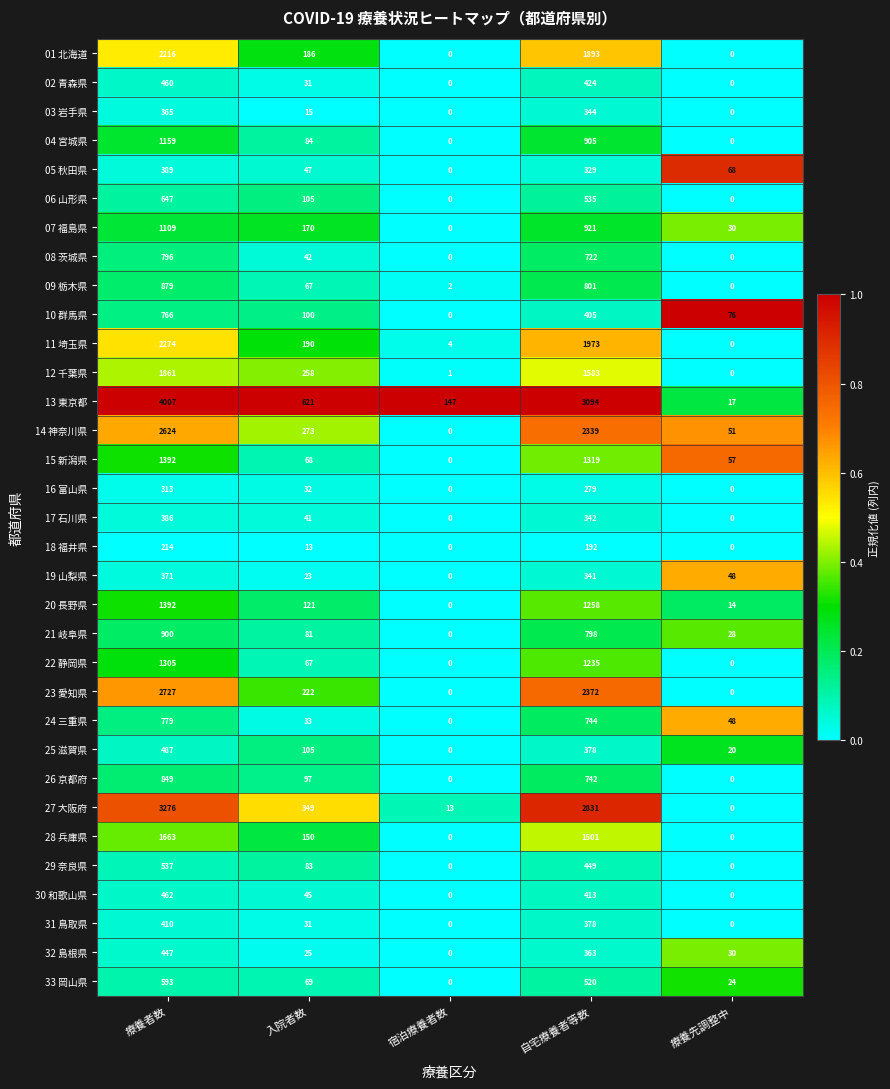

Is it true that 09 栃木県 equals 67 at 入院者数?

True